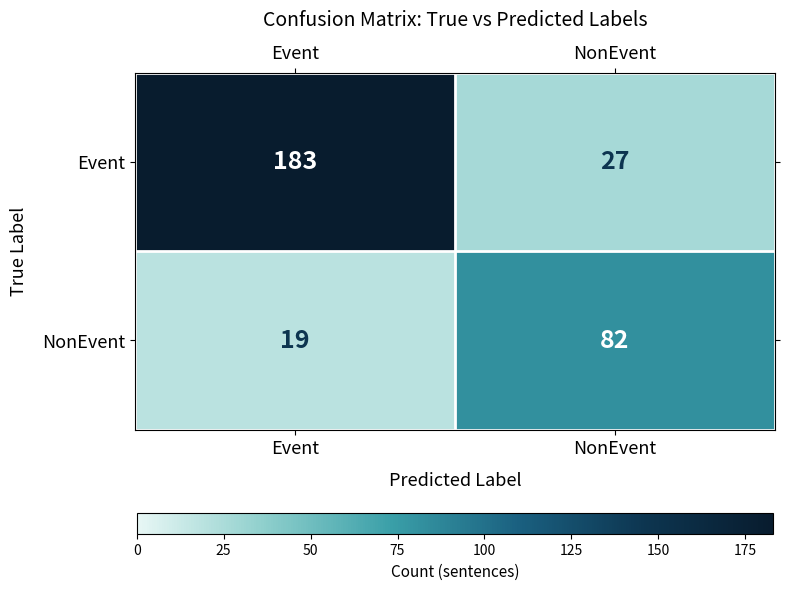

What is the sum of the Event values at Event and NonEvent?

210